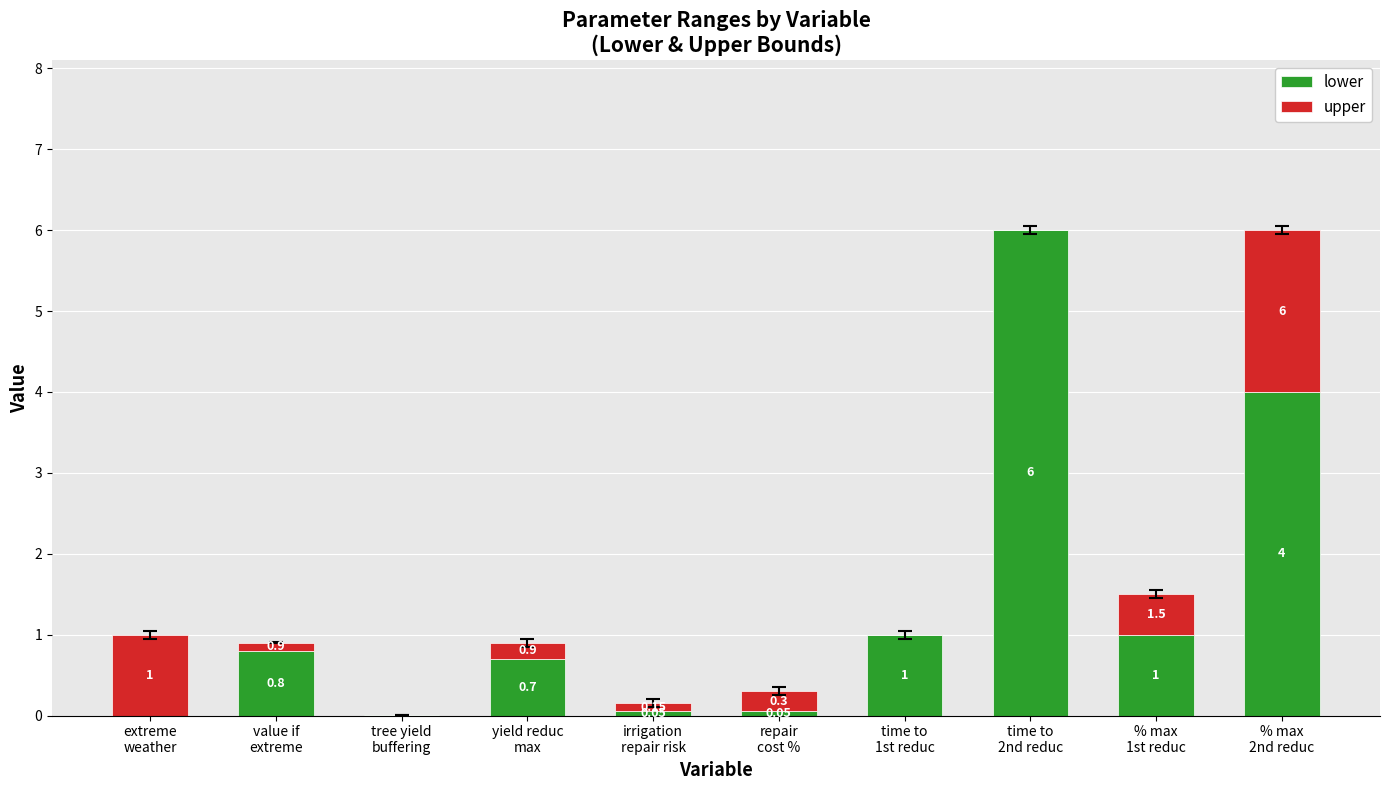

Which series has the widest spread of values?

lower